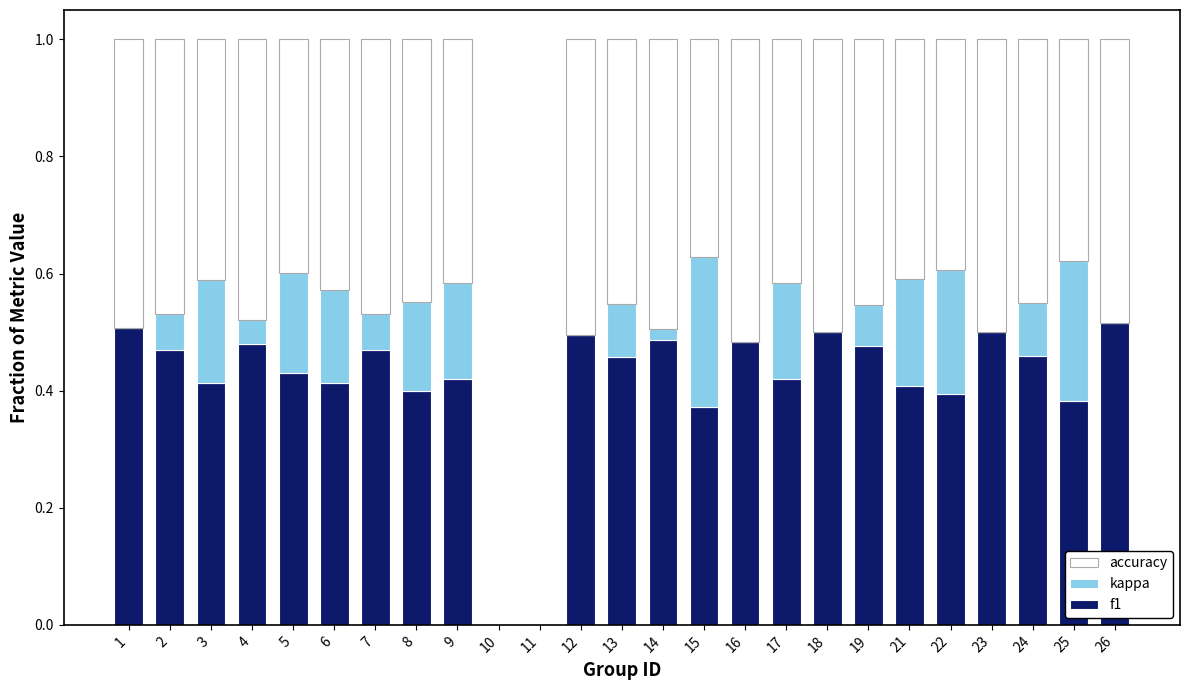

What is the sum of the f1 values at 26 and 21?

0.9